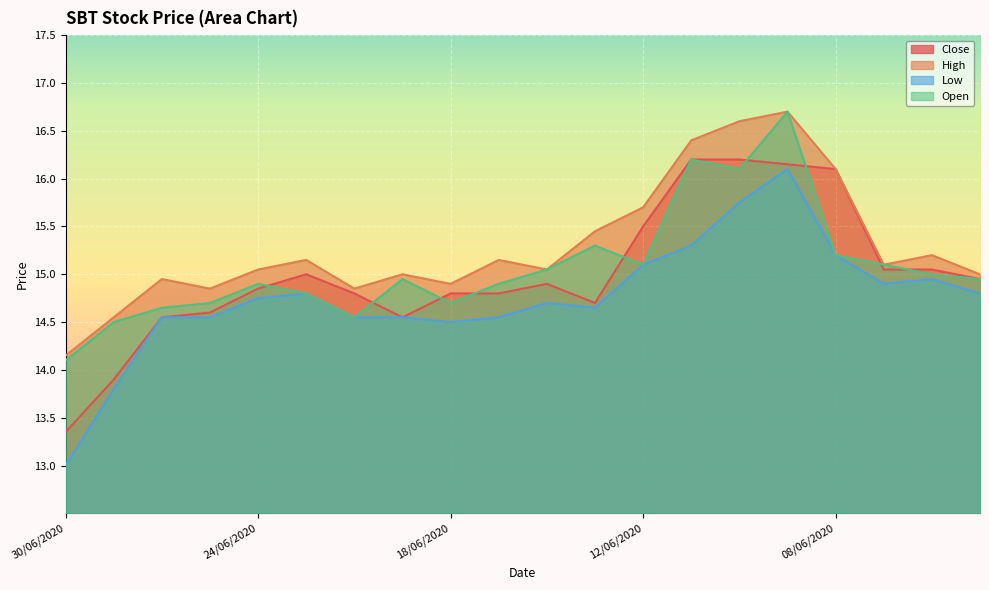

At 17/06/2020, list the series in order from smallest to largest.

Low, Close, Open, High